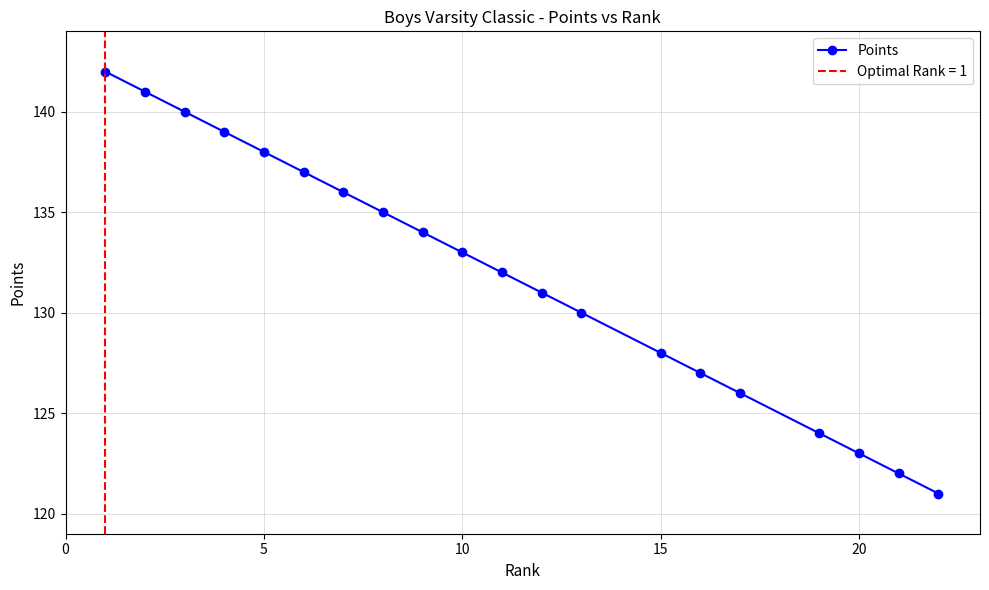

Reading left to right, extract all data points from this chart.

142	141	140	139	138	137	136	135	134	133	132	131	130	128	127	126	124	123	122	121